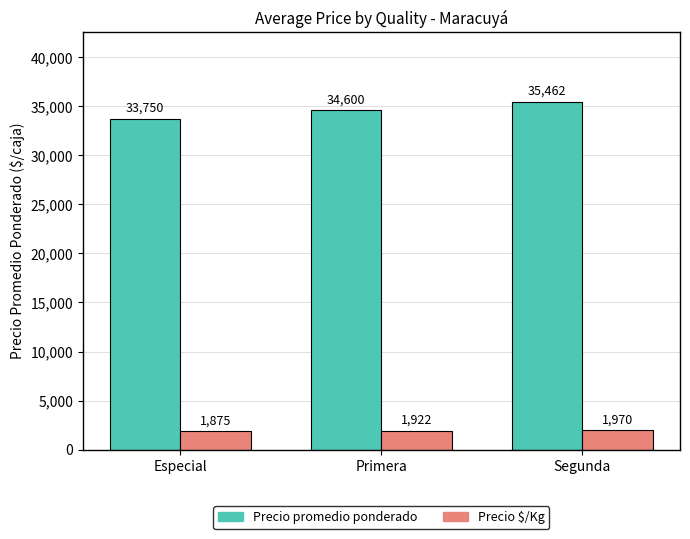

Is it true that Precio promedio ponderado equals 55926.6 at Segunda?

False